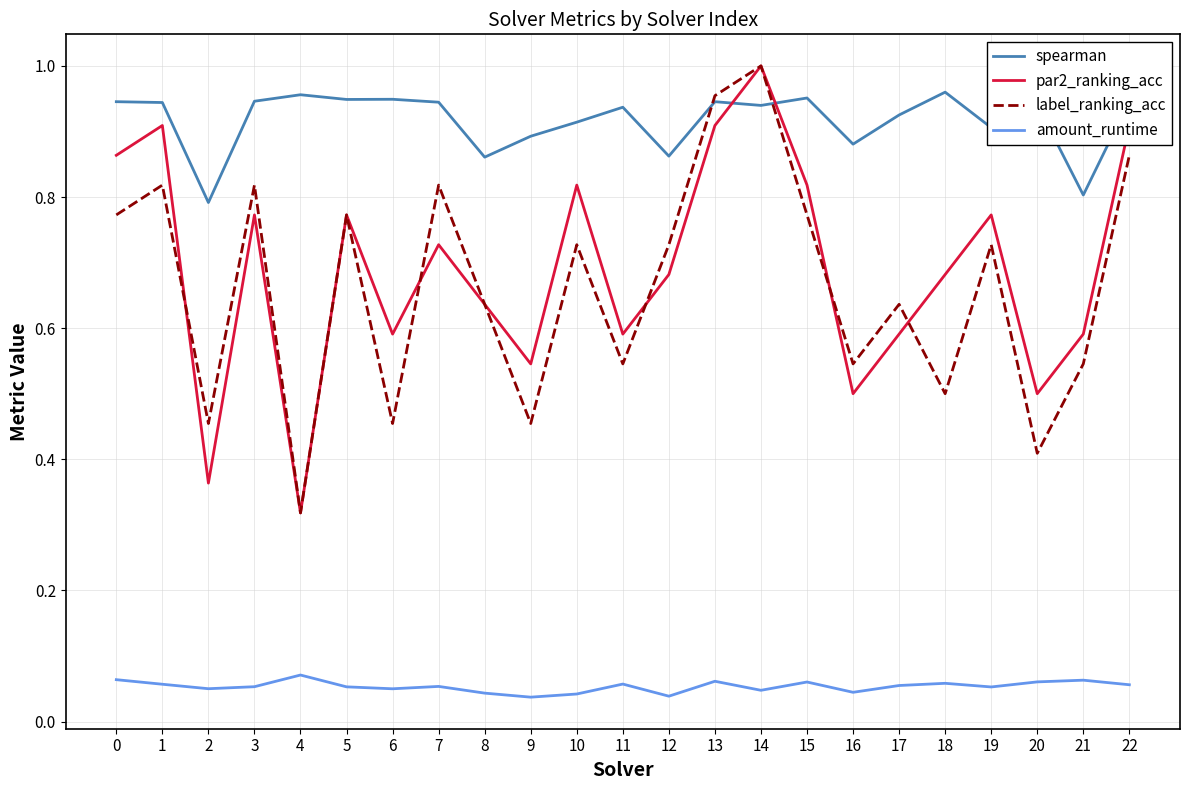

What is the total value across all series at 15?

2.6